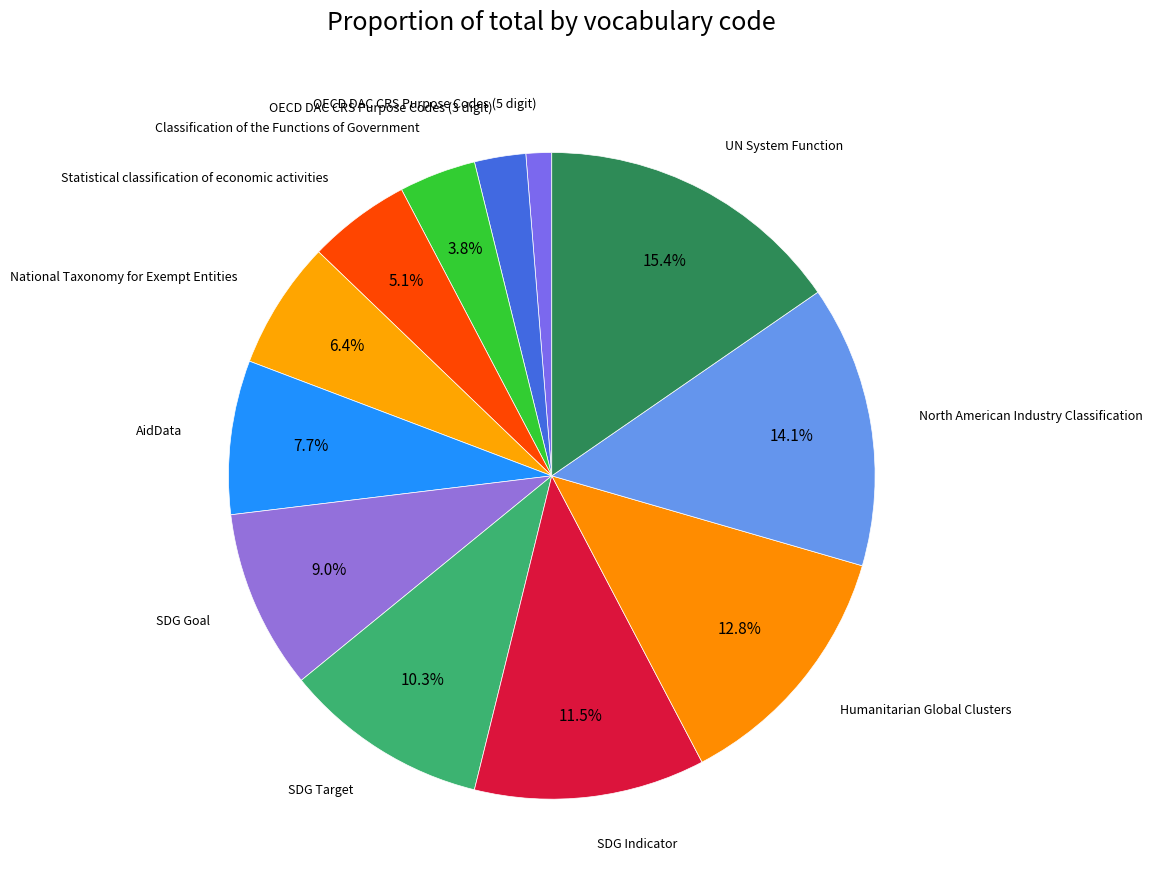

What is the largest slice in the pie chart?

UN System Function